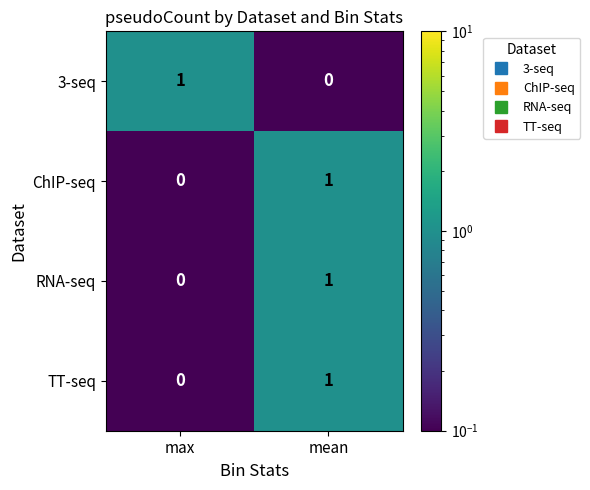

At which label is ChIP-seq closest to 0?

max